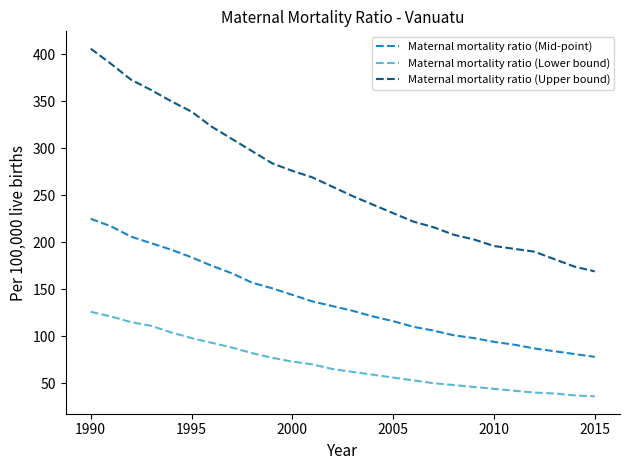

Which series has the widest spread of values?

Maternal mortality ratio (Upper bound)